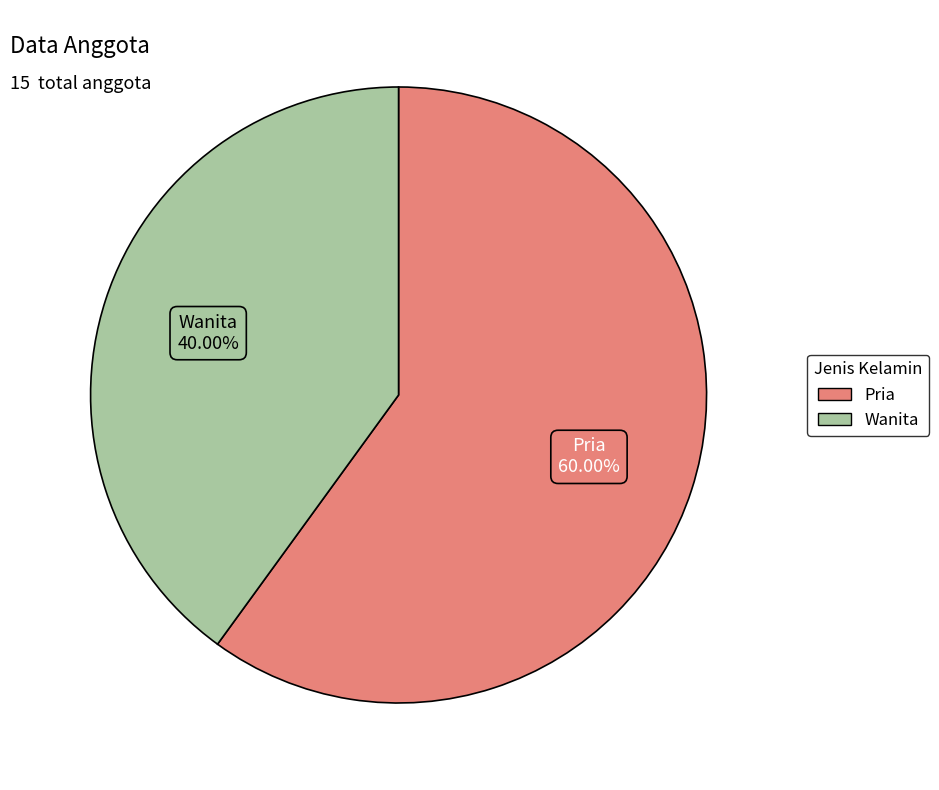

The Pria slice represents 72% of the pie. True or false?

False